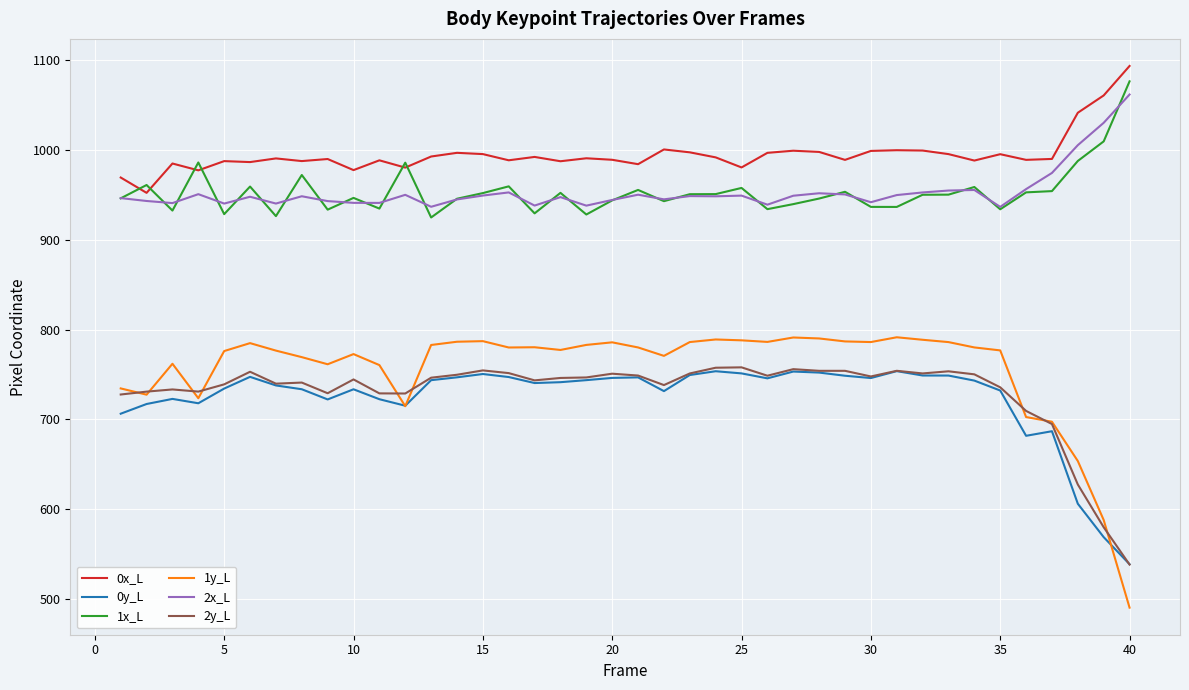

Which series has the largest total across all categories?

0x_L